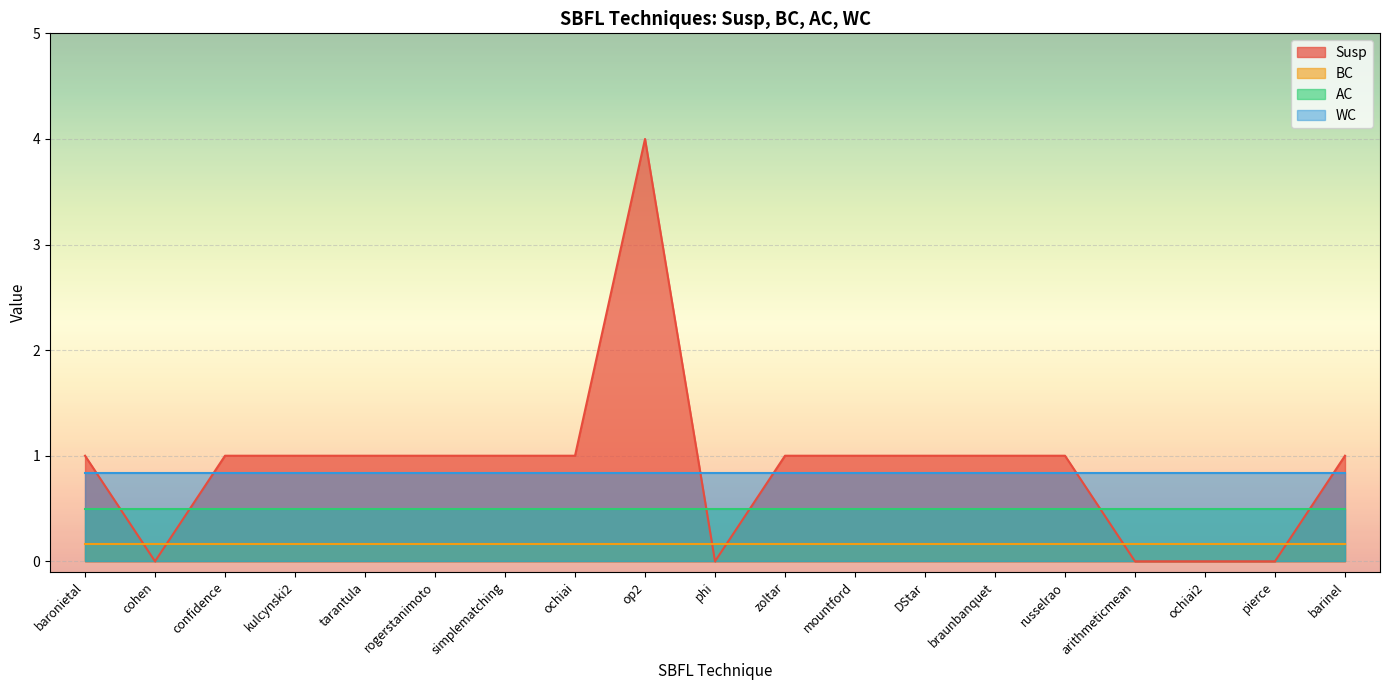

What is the spread (max minus min) of values at mountford?

0.8